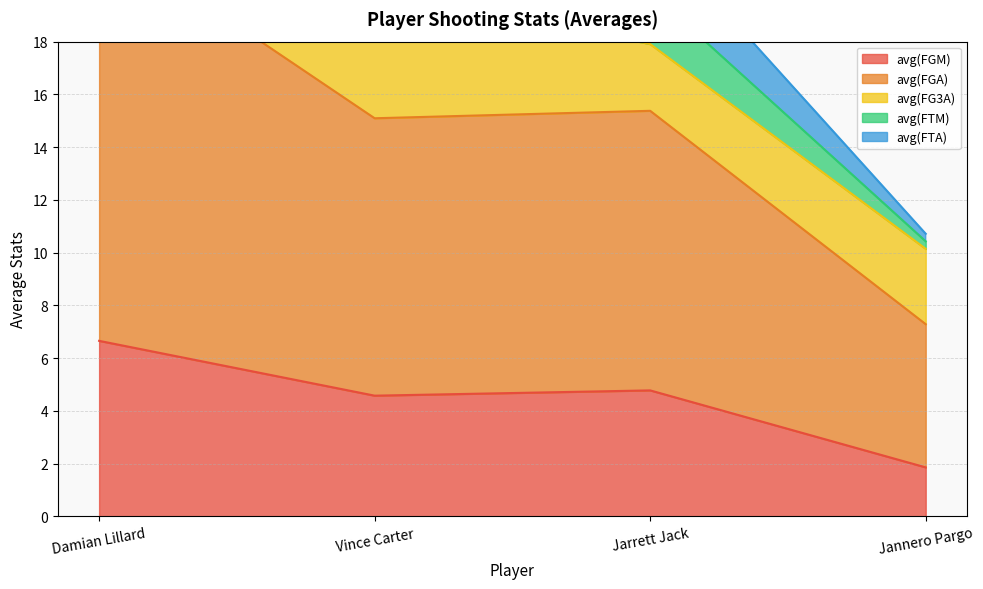

Is the value of avg(FTM) at Jannero Pargo greater than the value of avg(FTA) at Jarrett Jack?

No